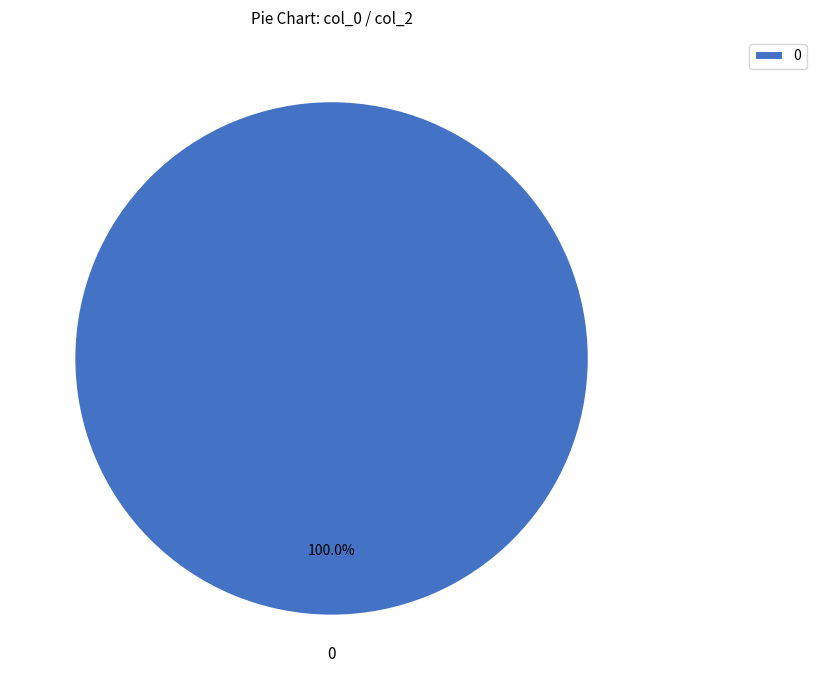

Does any single category account for the majority?

Yes